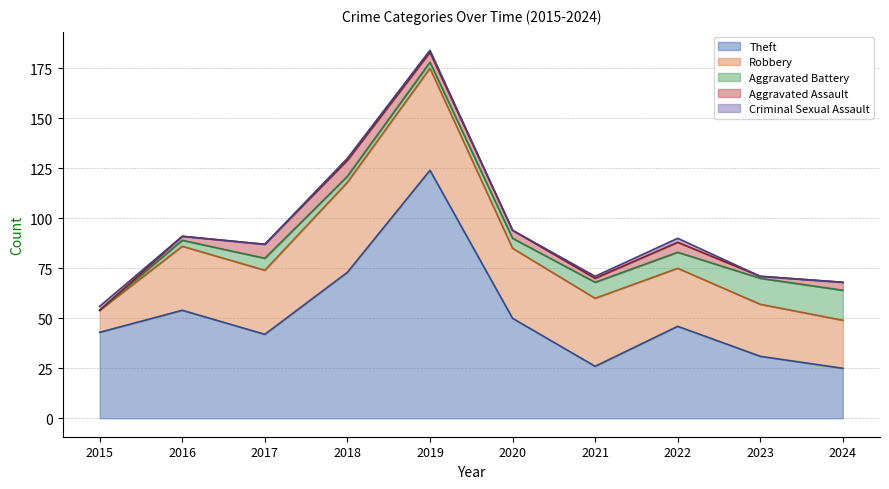

What is the minimum value for Theft?

25